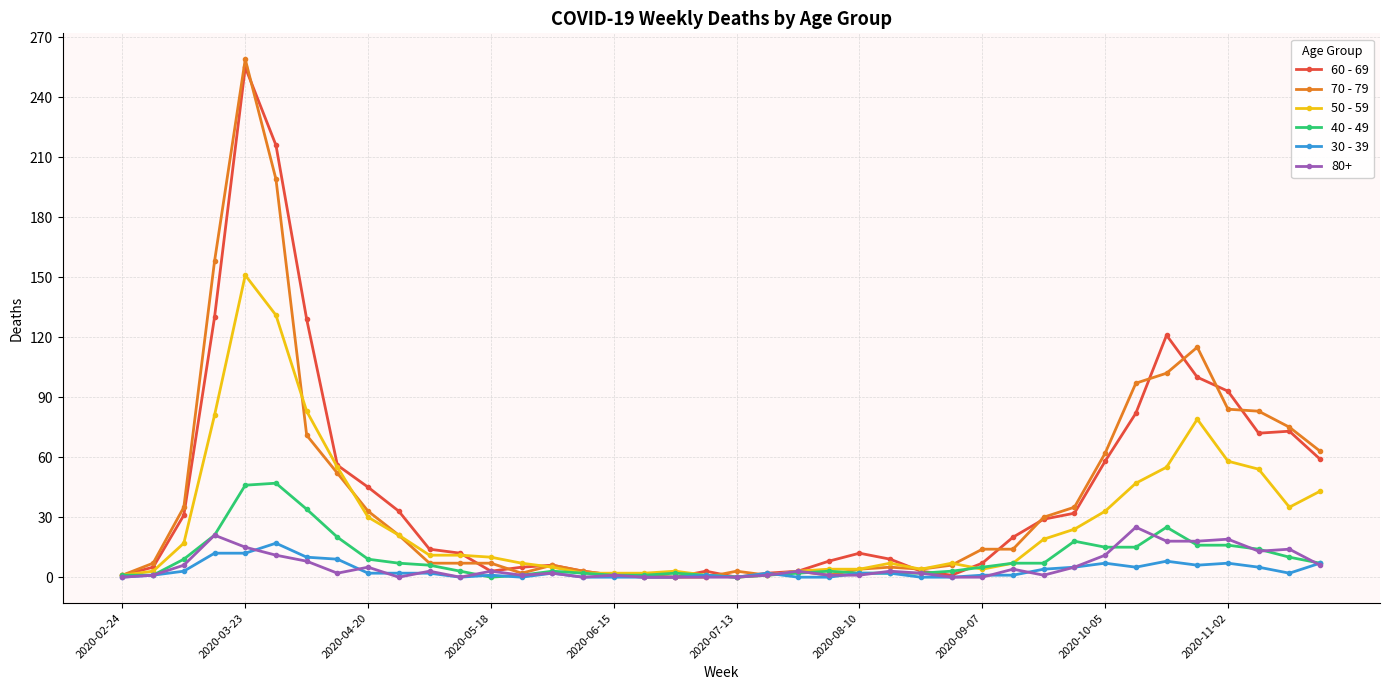

What is the maximum value shown in the chart?

259